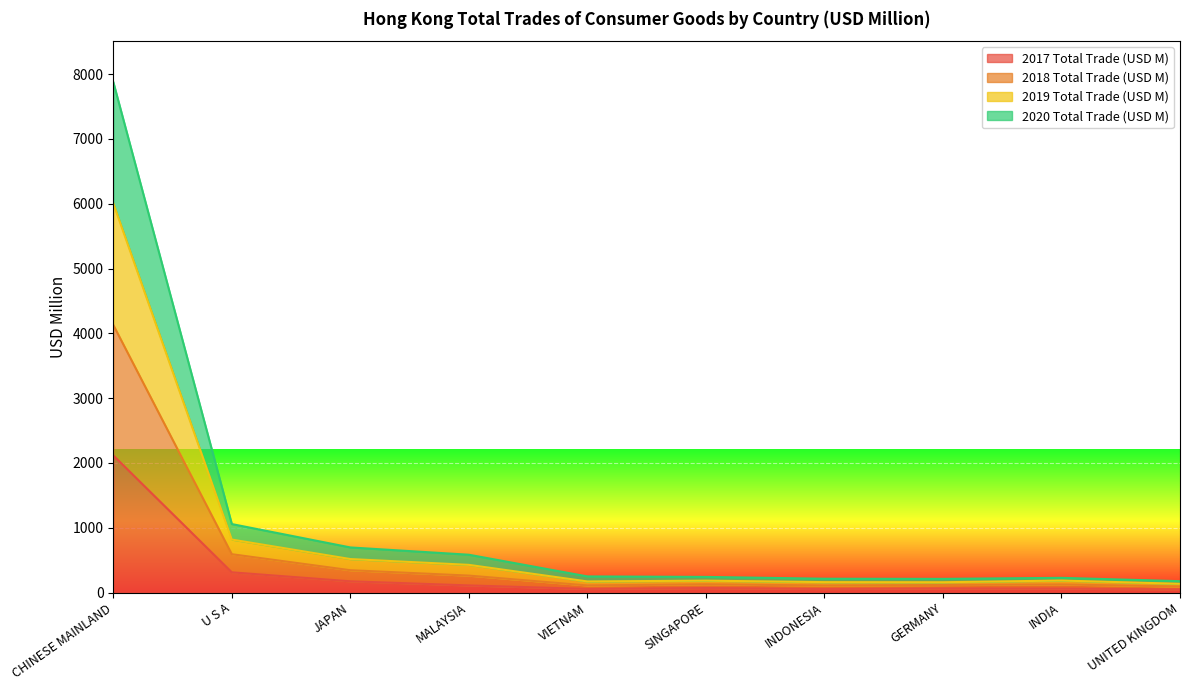

Is it true that 2020 Total Trade (USD M) equals 181.5 at GERMANY?

False